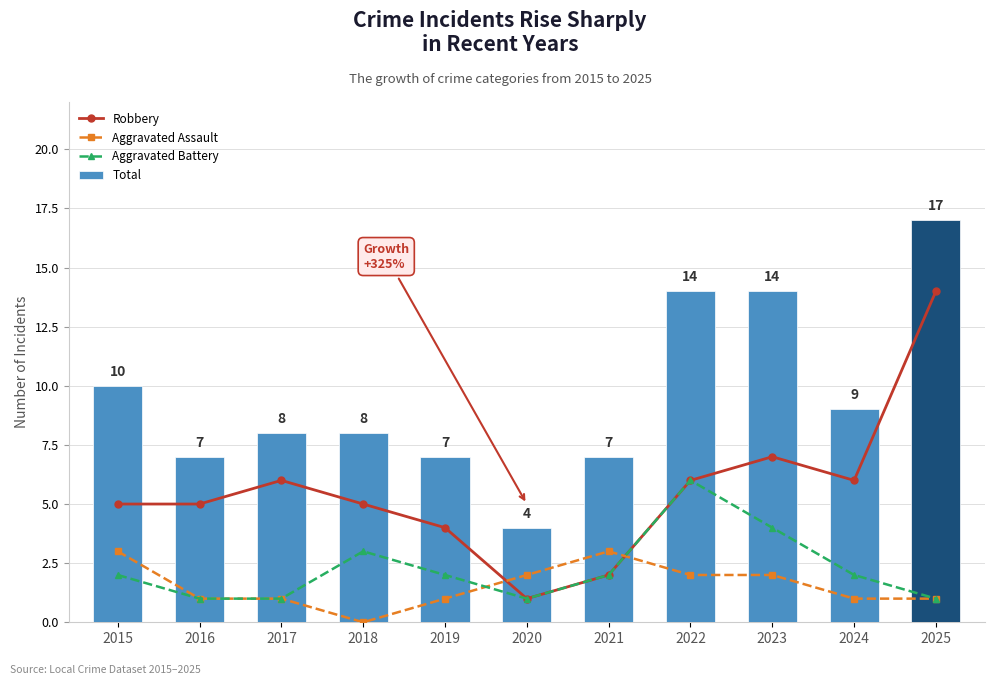

What is the value of the Aggravated Assault bar at the 11th from the left?

1